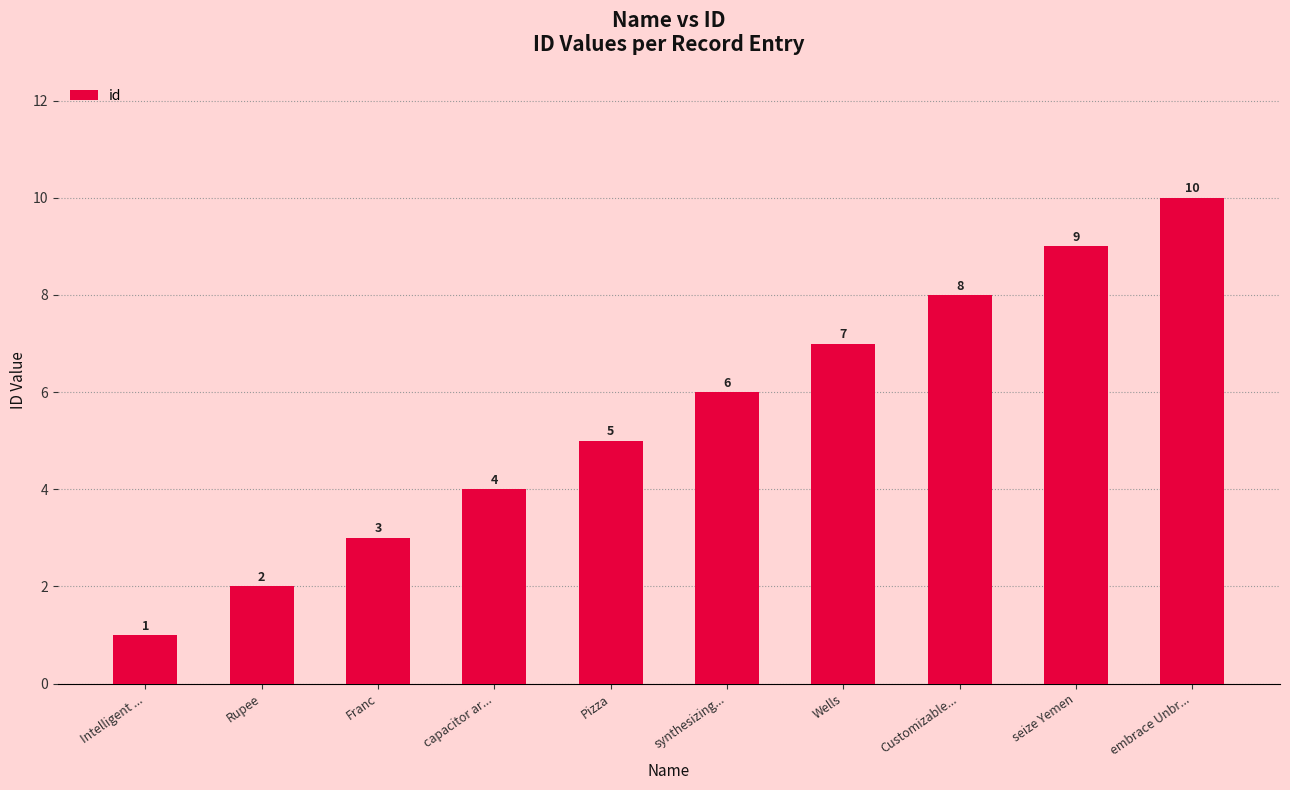

Reading right to left, what are all the values shown in this chart?

embrace Unbr...=10	seize Yemen=9	Customizable...=8	Wells=7	synthesizing...=6	Pizza=5	capacitor ar...=4	Franc=3	Rupee=2	Intelligent ...=1